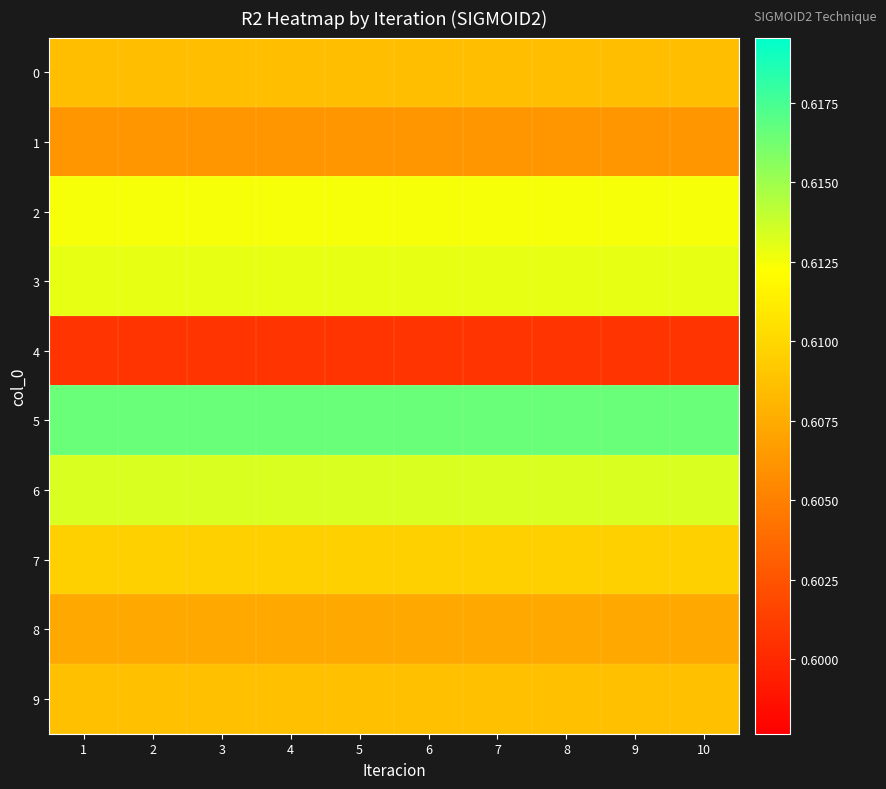

Which has a higher value, 1 or 3?

1